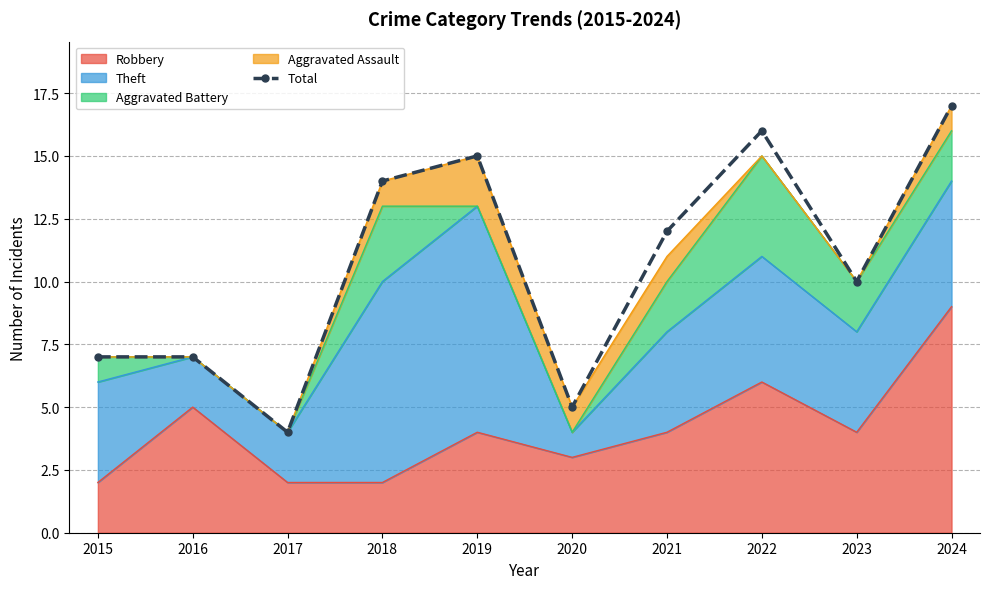

Where is the first local minimum?

2017